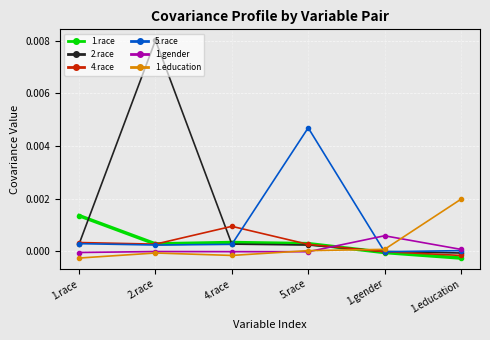

The 4.race series shows 0.0 at 4.race. True or false?

True